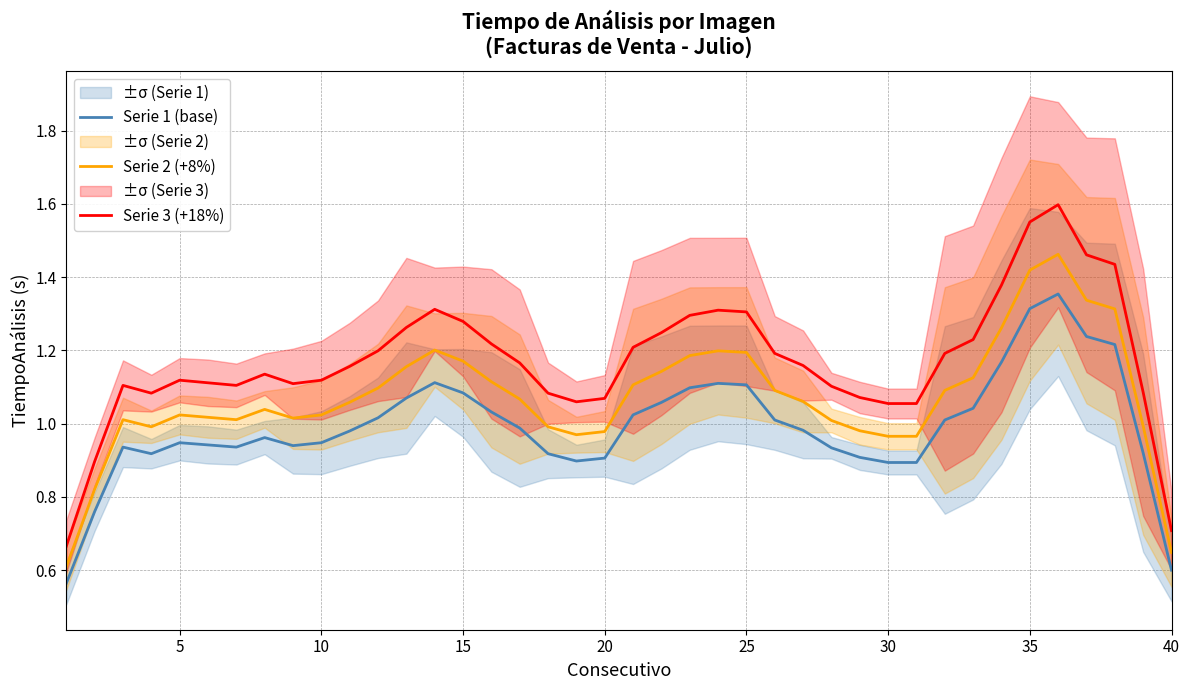

True or false: Serie 3 (+18%) and Serie 1 (base) intersect in this chart.

False